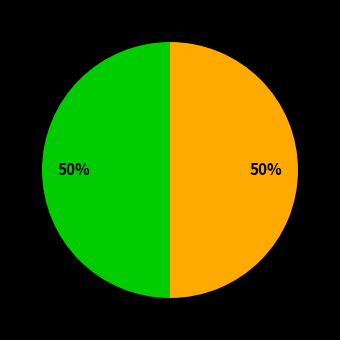

To the nearest percent, what is the average slice percentage?

50%